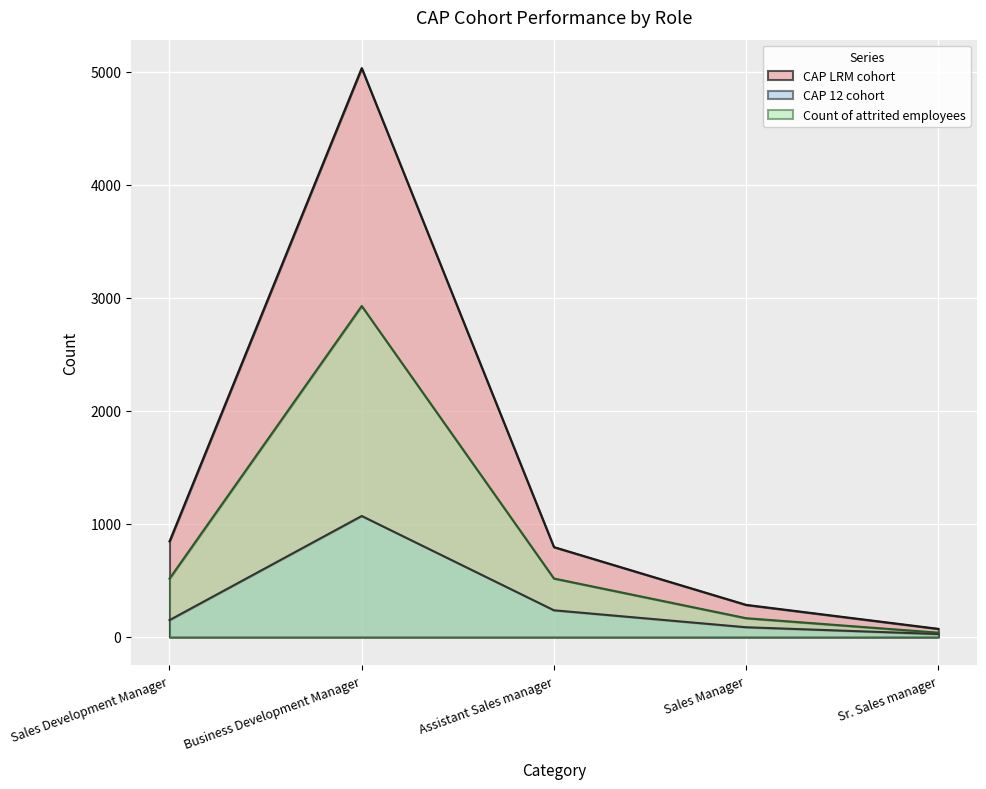

True or false: CAP LRM cohort and CAP 12 cohort intersect in this chart.

False